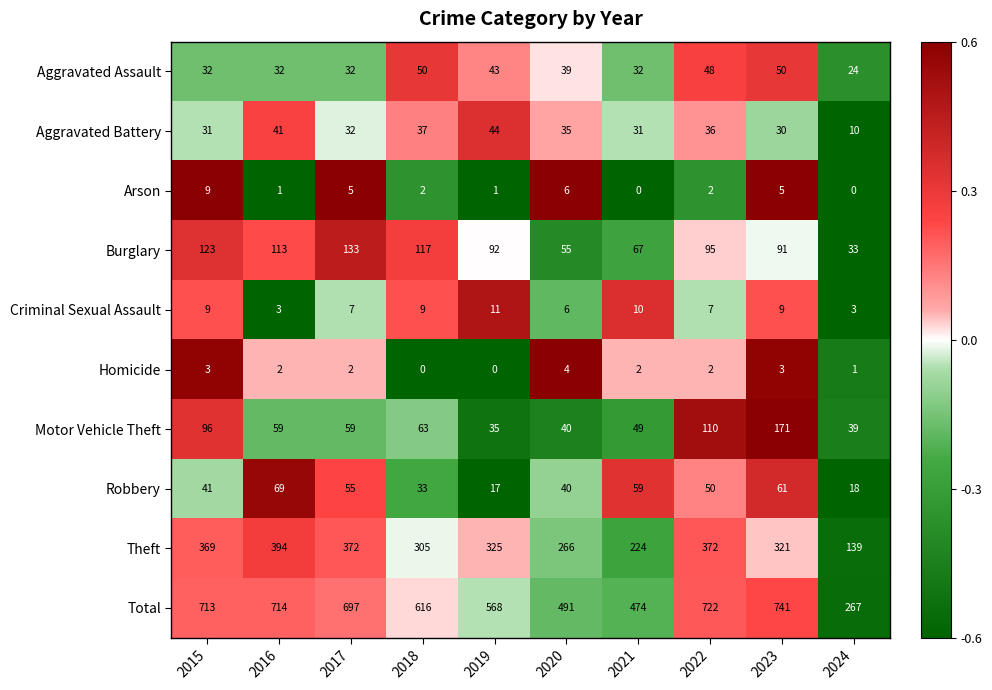

What is the highest value of the Criminal Sexual Assault series?

11